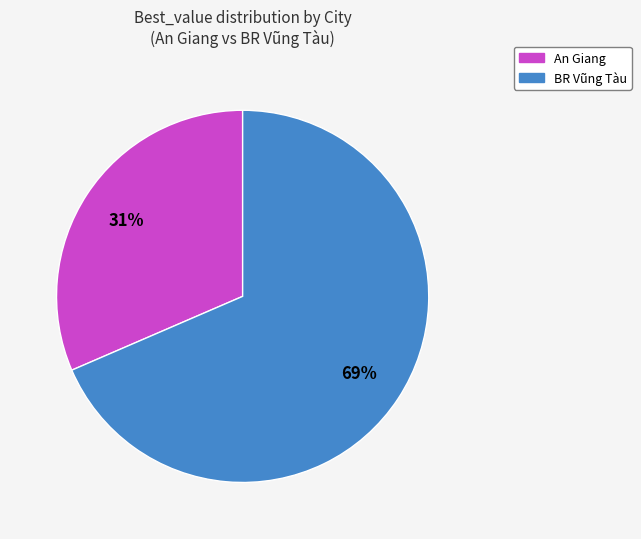

What percentage is the BR Vũng Tàu slice, to the nearest percent?

69%